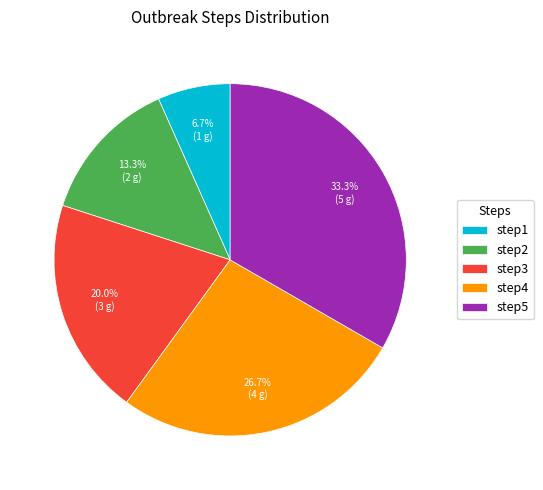

To the nearest percent, what portion does step4 represent?

27%